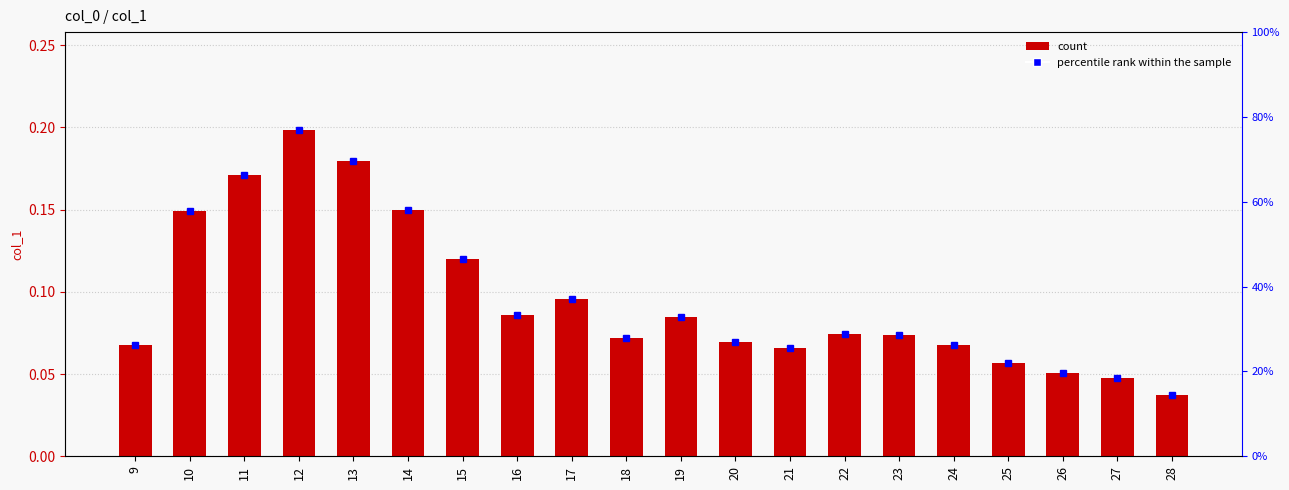

Reading left to right, what are all the values shown in this chart?

0.1	0.1	0.2	0.2	0.2	0.1	0.1	0.1	0.1	0.1	0.1	0.1	0.1	0.1	0.1	0.1	0.1	0.1	0.0	0.0